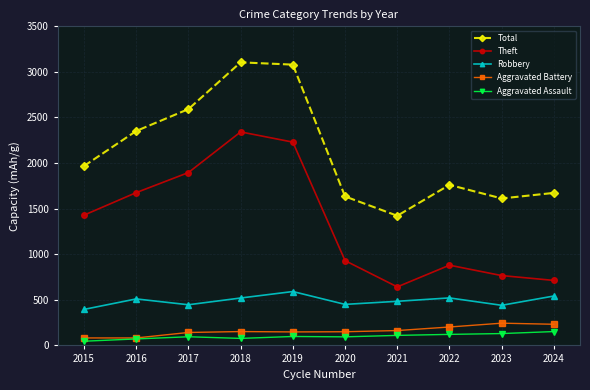

How many series are shown in this chart?

5